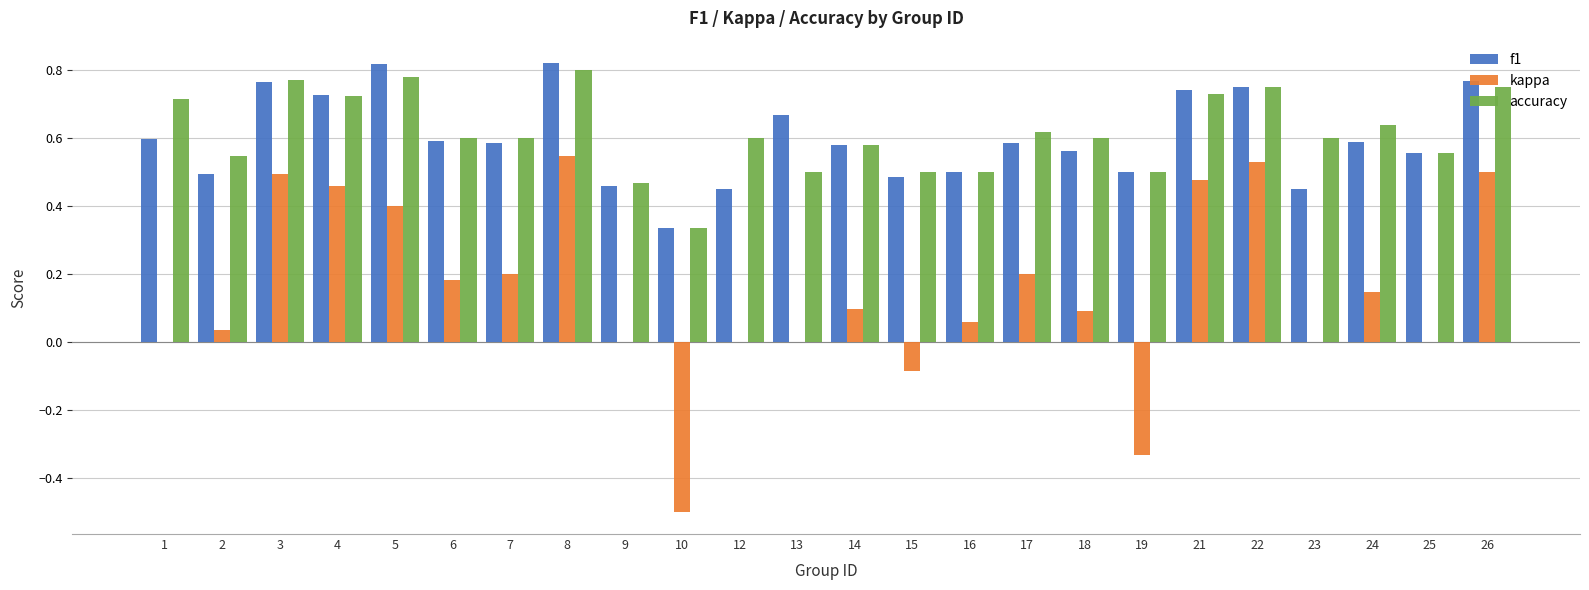

What is the total value across all series at 23?

1.1